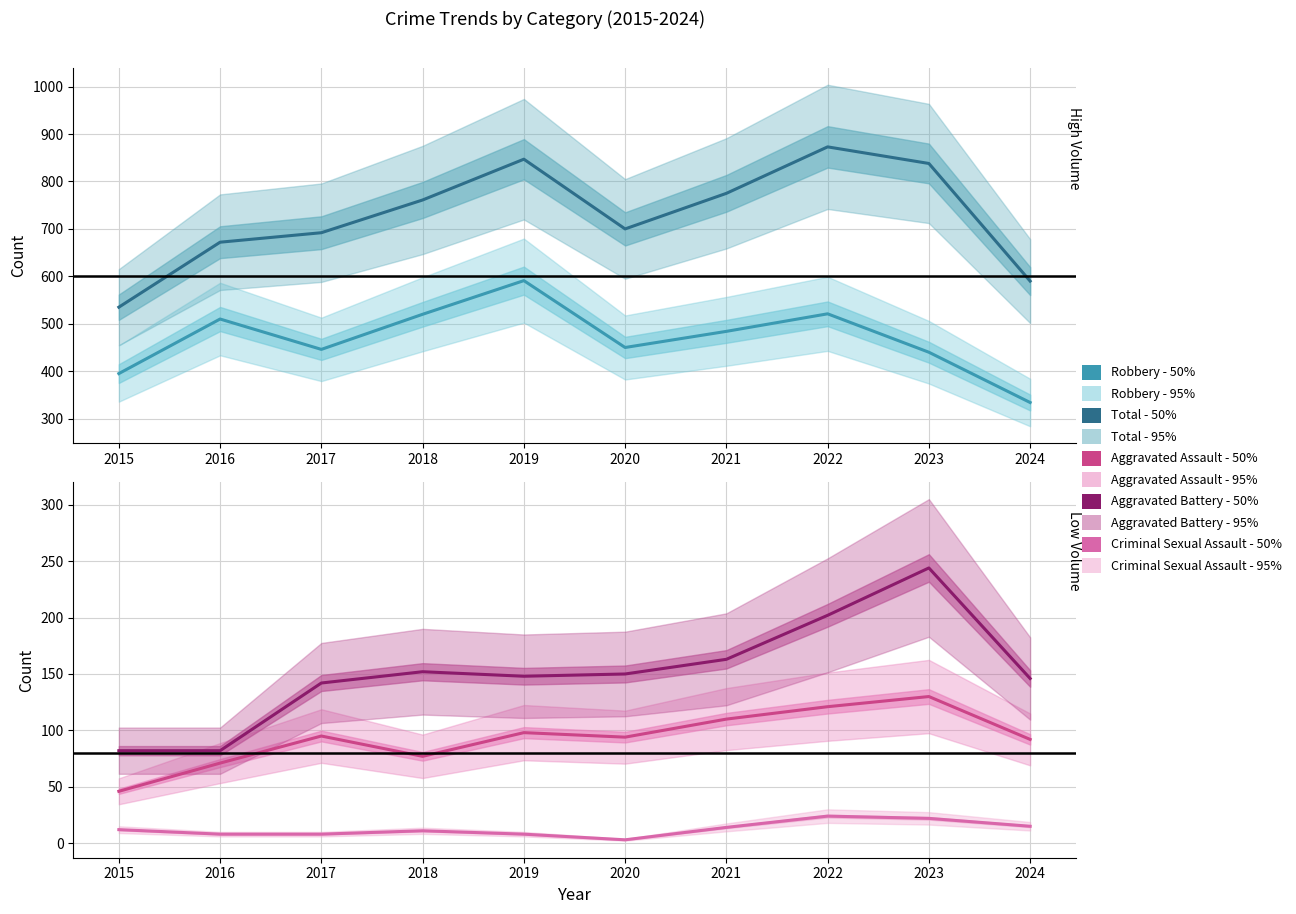

What is the value of the Aggravated Battery - median point at the 9th from the left?

244